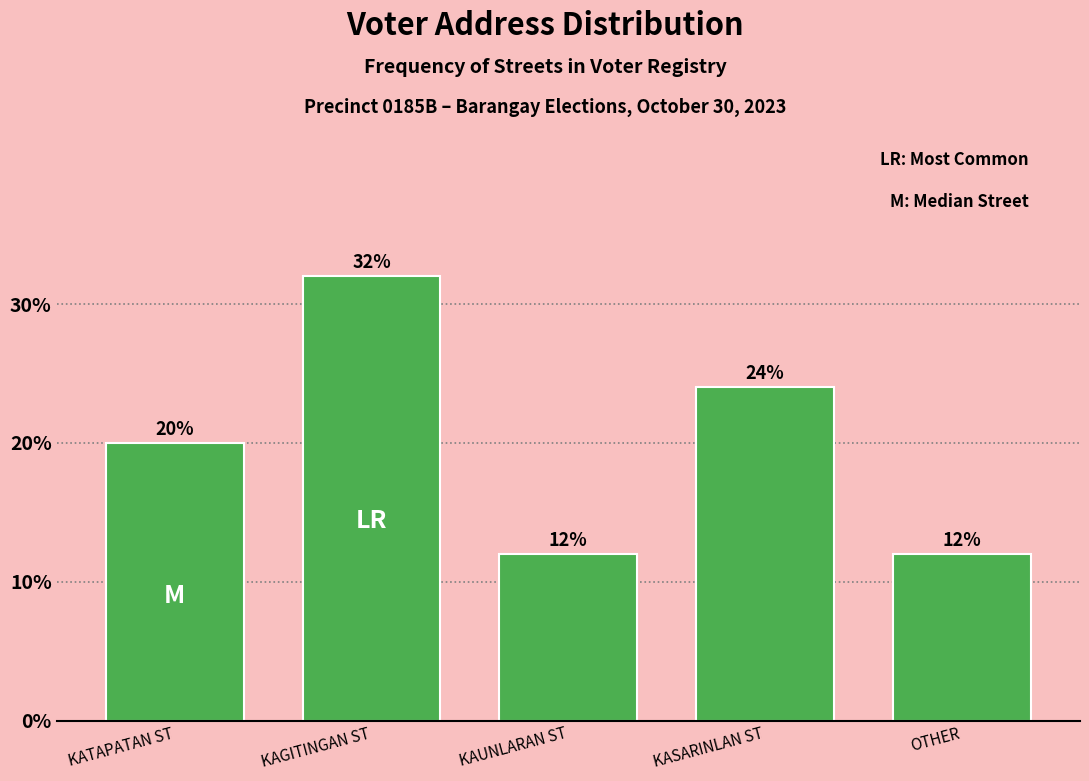

Reading left to right, list all the values displayed in this chart.

KATAPATAN ST=20	KAGITINGAN ST=32	KAUNLARAN ST=12	KASARINLAN ST=24	OTHER=12